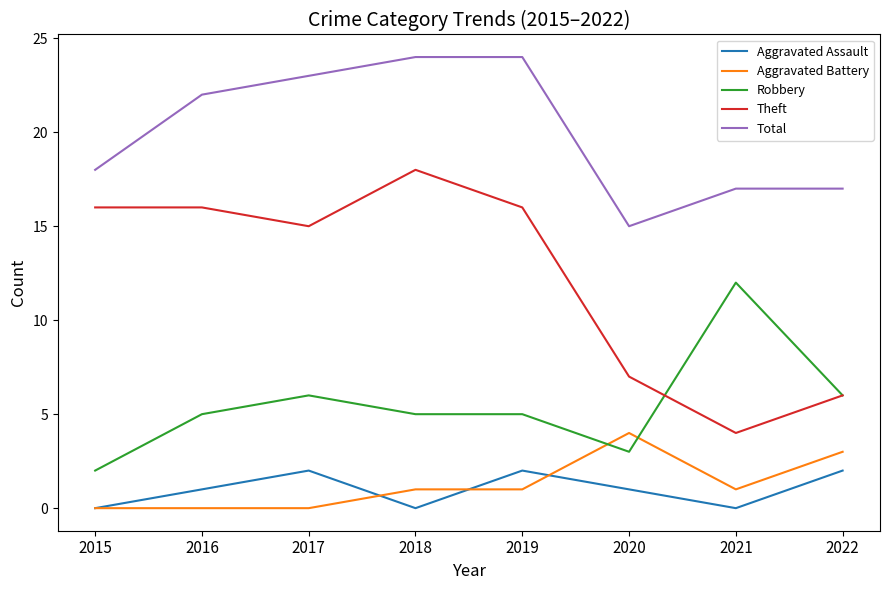

Rank the series at 2017 from highest to lowest value.

Total, Theft, Robbery, Aggravated Assault, Aggravated Battery